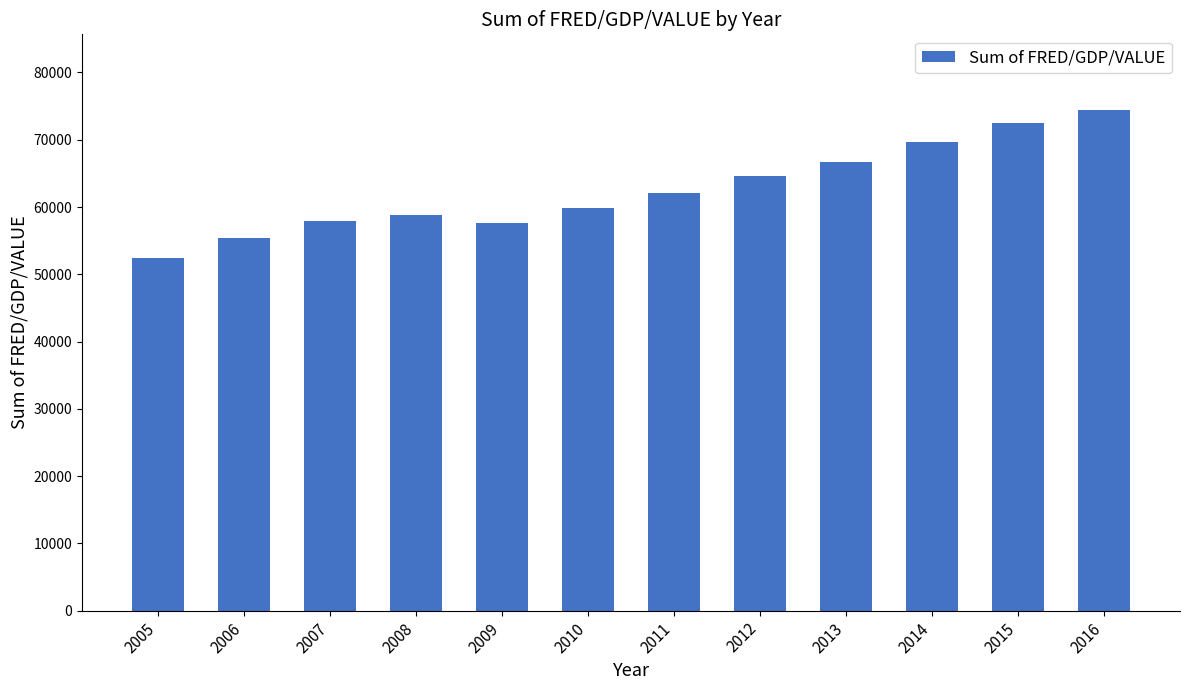

Does the chart contain any negative values?

No